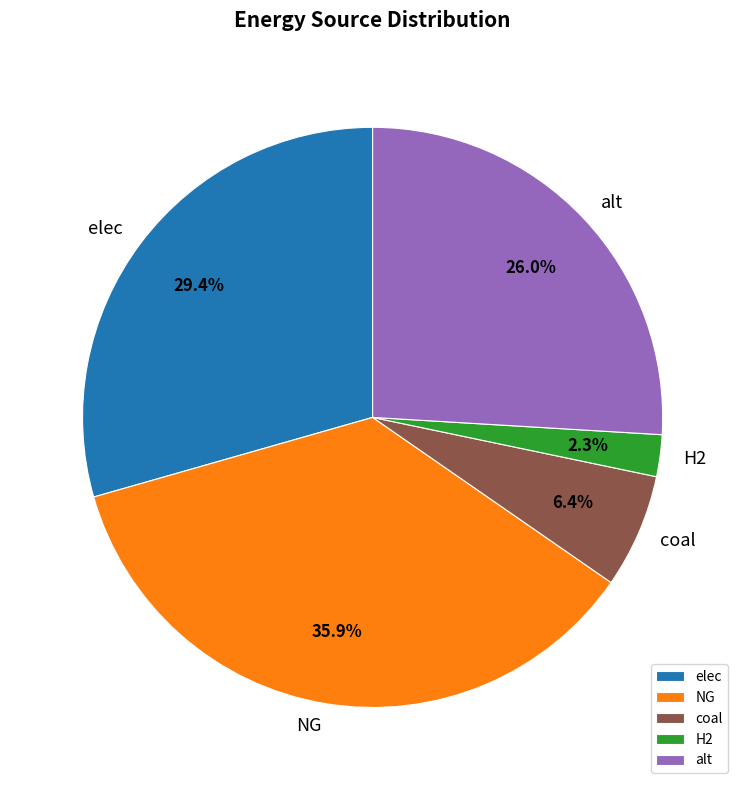

Is it true that alt is 26% of the pie?

True